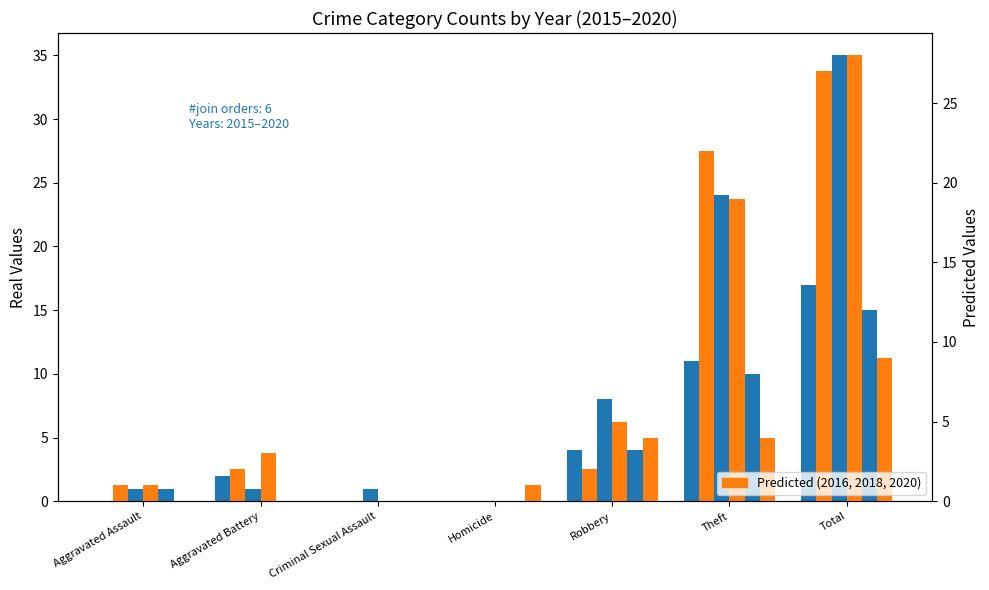

What position from the right is Homicide?

4